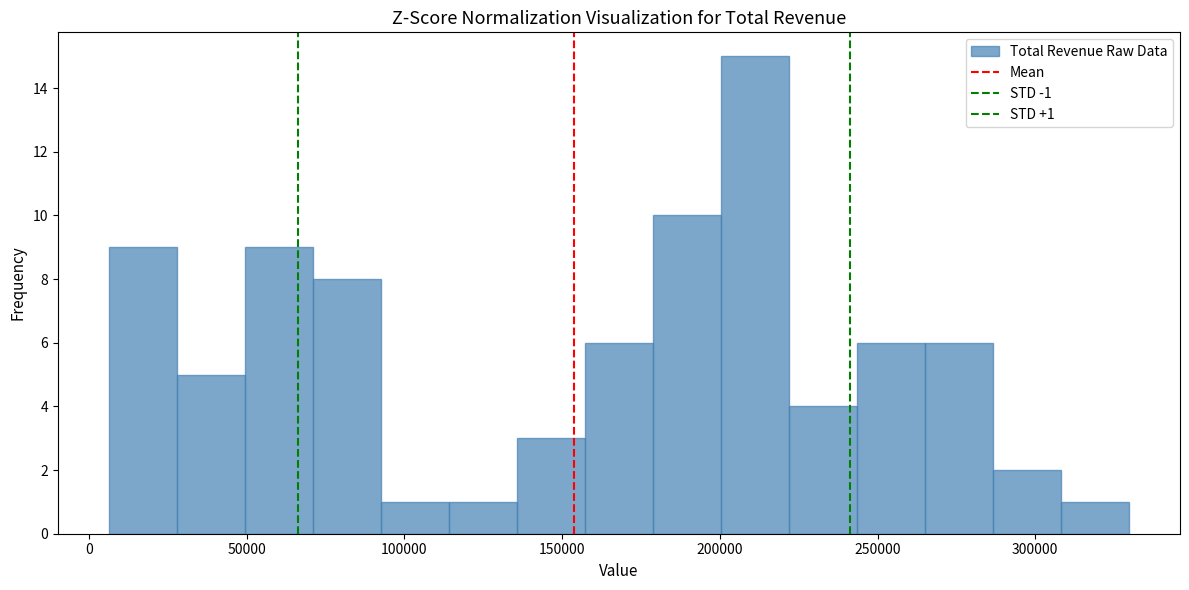

Which range on the x-axis has the tallest bar?

200000 to 220000